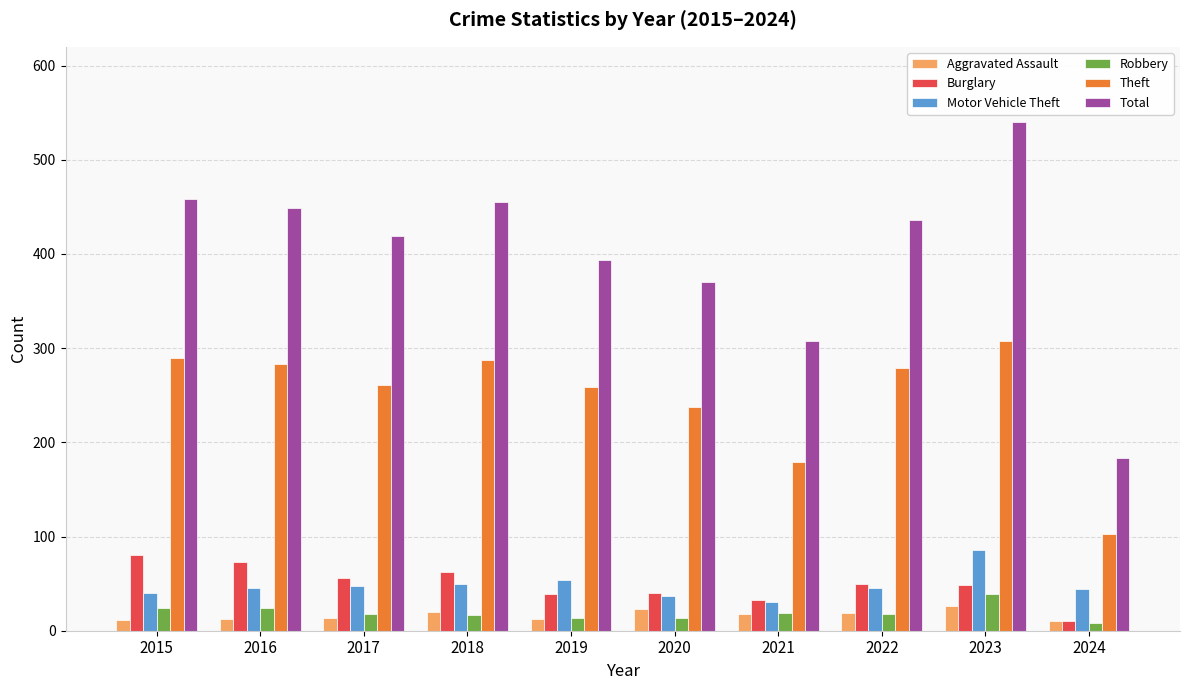

Read the Burglary value at 2020, to the nearest 10.

40